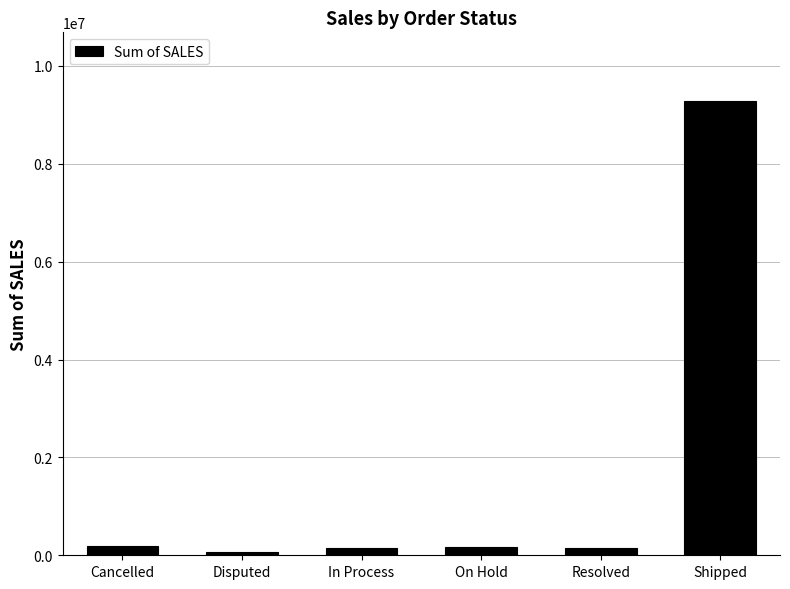

How many data points are above 178979?

3